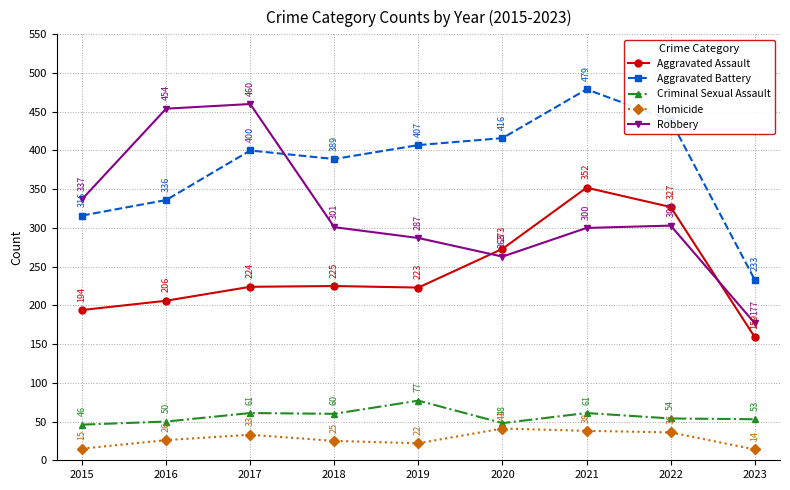

True or false: Criminal Sexual Assault and Robbery intersect in this chart.

False